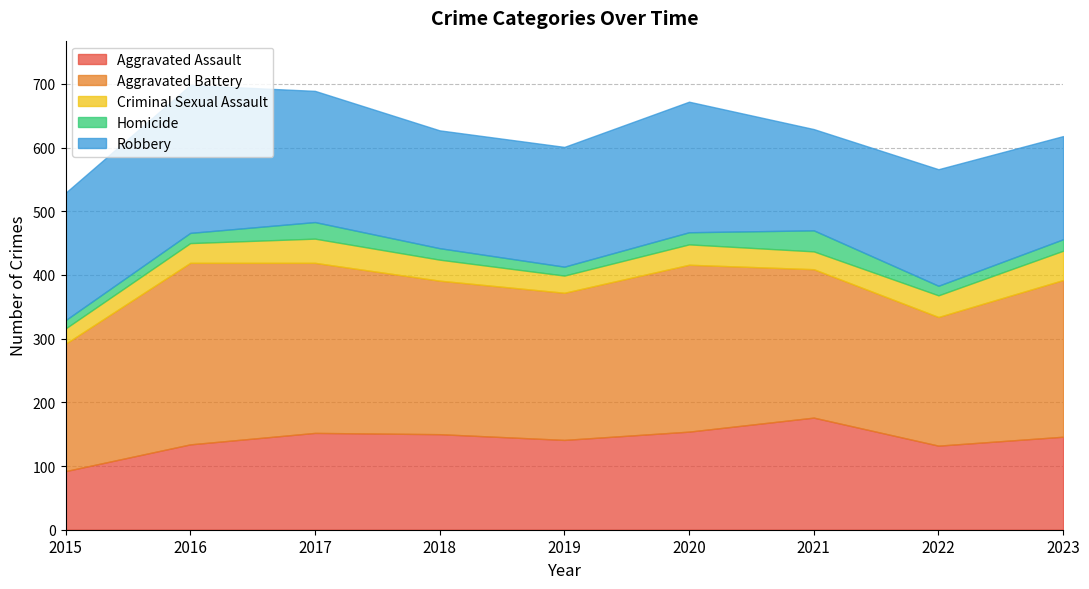

What is the sum of all Aggravated Battery values?

2167